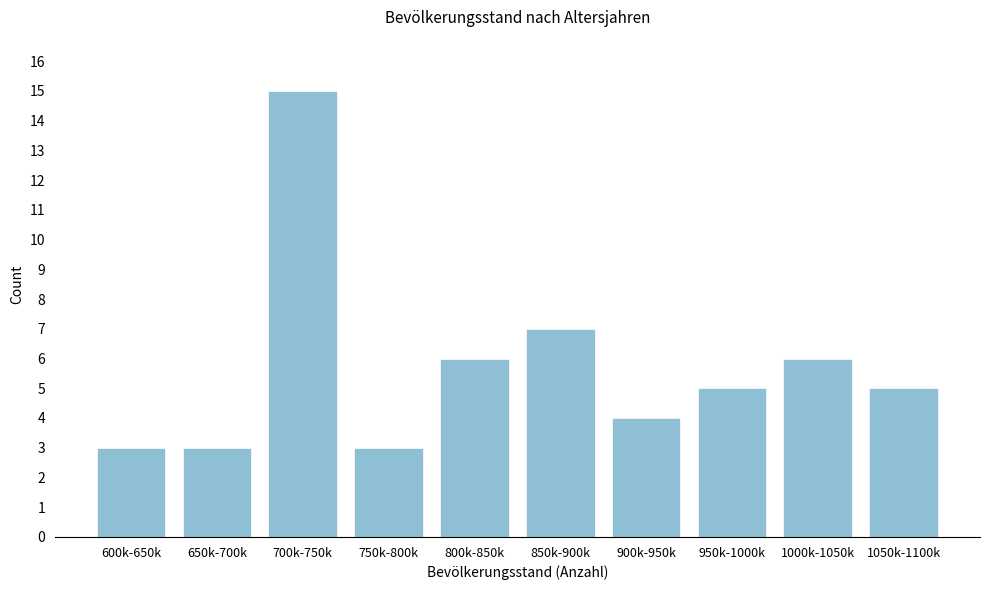

Reading left to right, transcribe all the data shown in this chart.

3	3	15	3	6	7	4	5	6	5